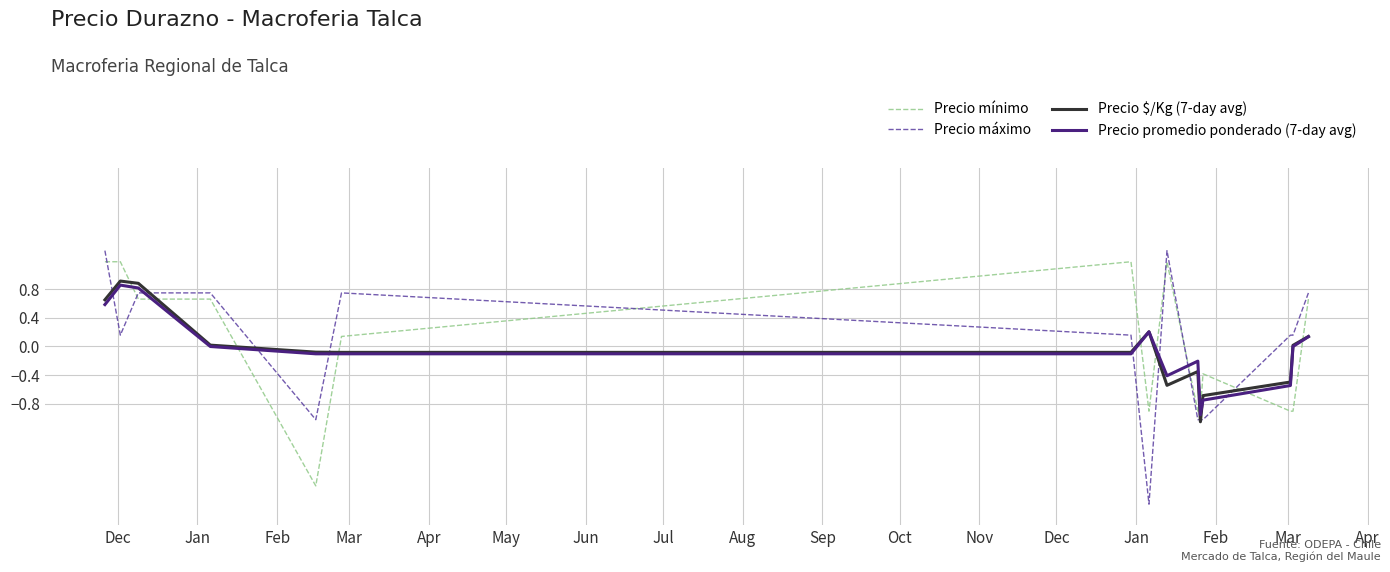

True or false: Precio mínimo and Precio promedio ponderado (7-day avg) intersect in this chart.

True